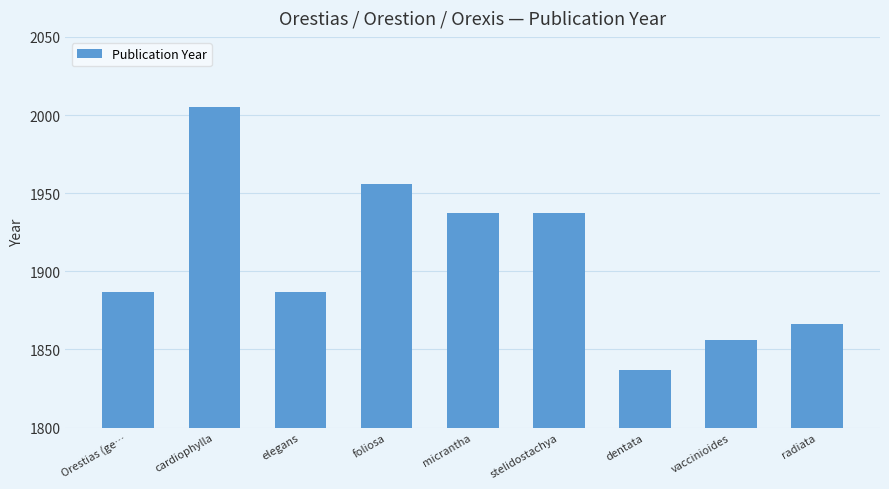

What is the difference between the second highest and minimum values?

119